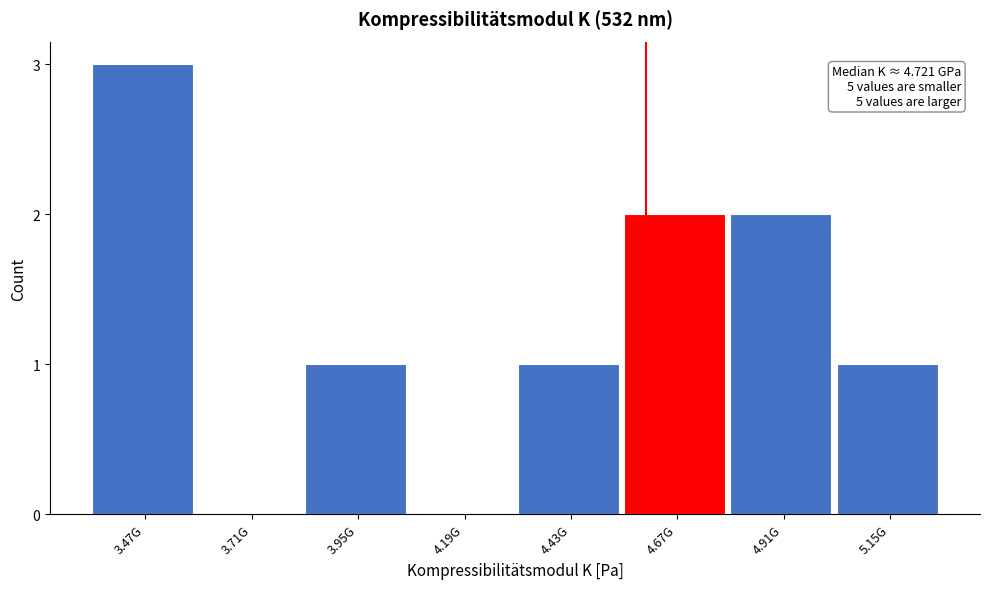

Reading left to right, extract all data points from this chart.

3.47G=3	3.71G=0	3.95G=1	4.19G=0	4.43G=1	4.67G=2	4.91G=2	5.15G=1